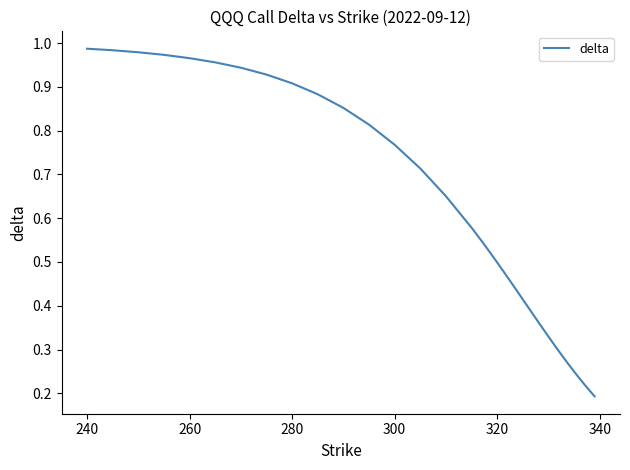

True or false: the data has more than 2 interior local peaks.

False